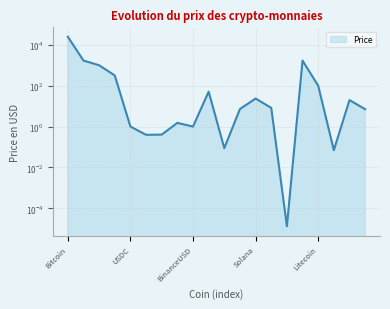

What is the change in value from Polygon to Solana?

+22.0